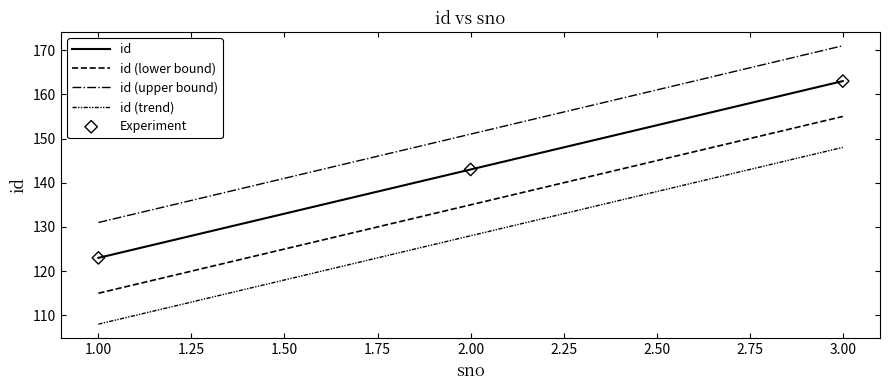

Is this an area chart (filled region under the line)?

No